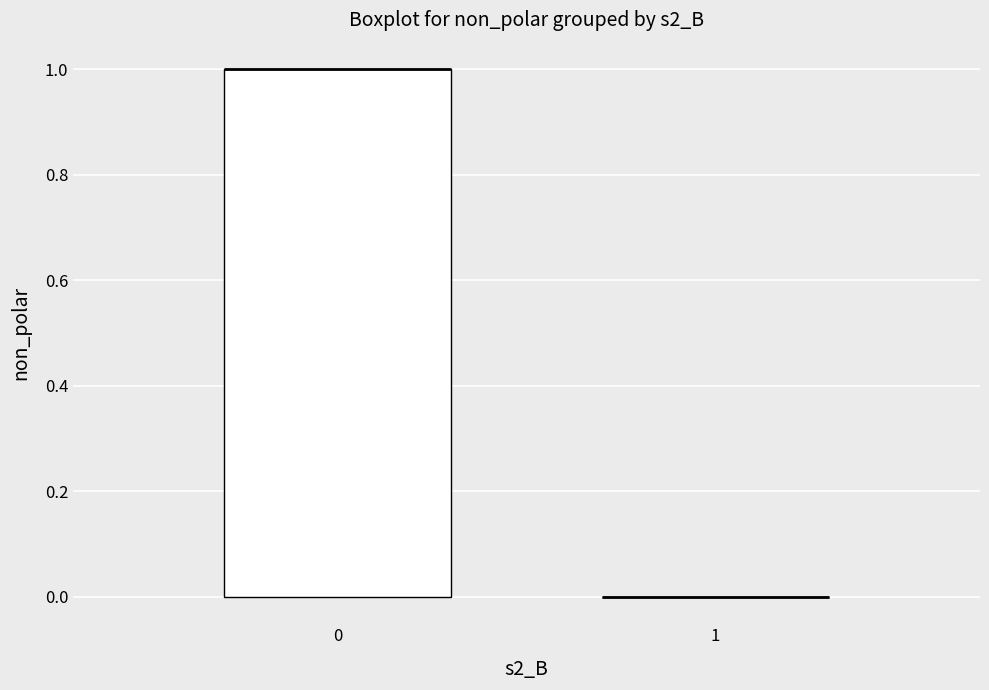

Reading left to right, read every box against the y-axis: the position of its median line, the range the box covers, and the ends of its whiskers. The values are not printed on the chart, so give them approximately, as read against the axis.

0: median 1 (drawn on the box's upper edge), box 0 to 1, whiskers 0 to 1
1: box collapsed to a line at 0, whiskers 0 to 0